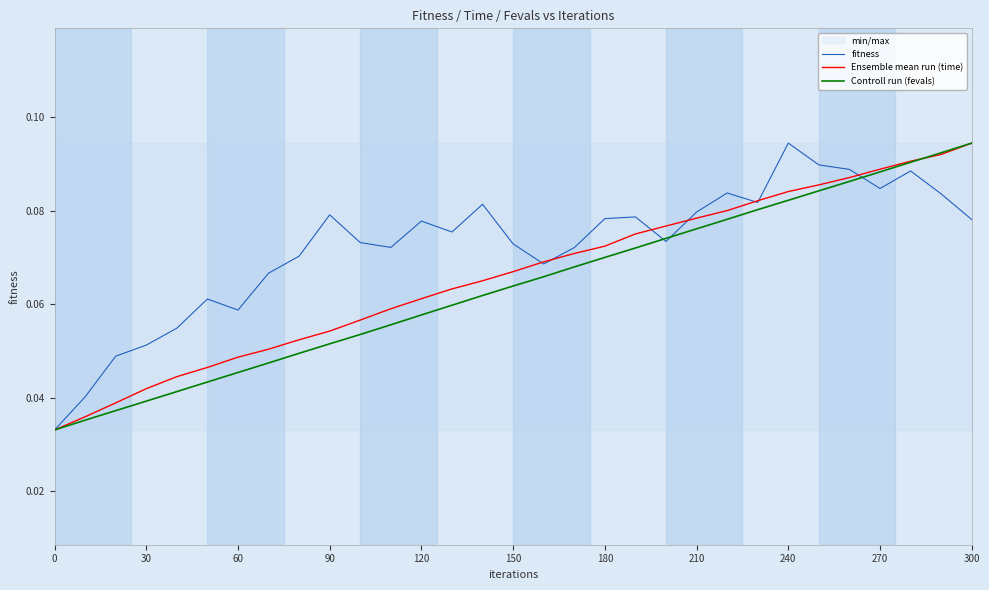

In fitness, how many points are lower than both neighbors (excluding endpoints)?

7